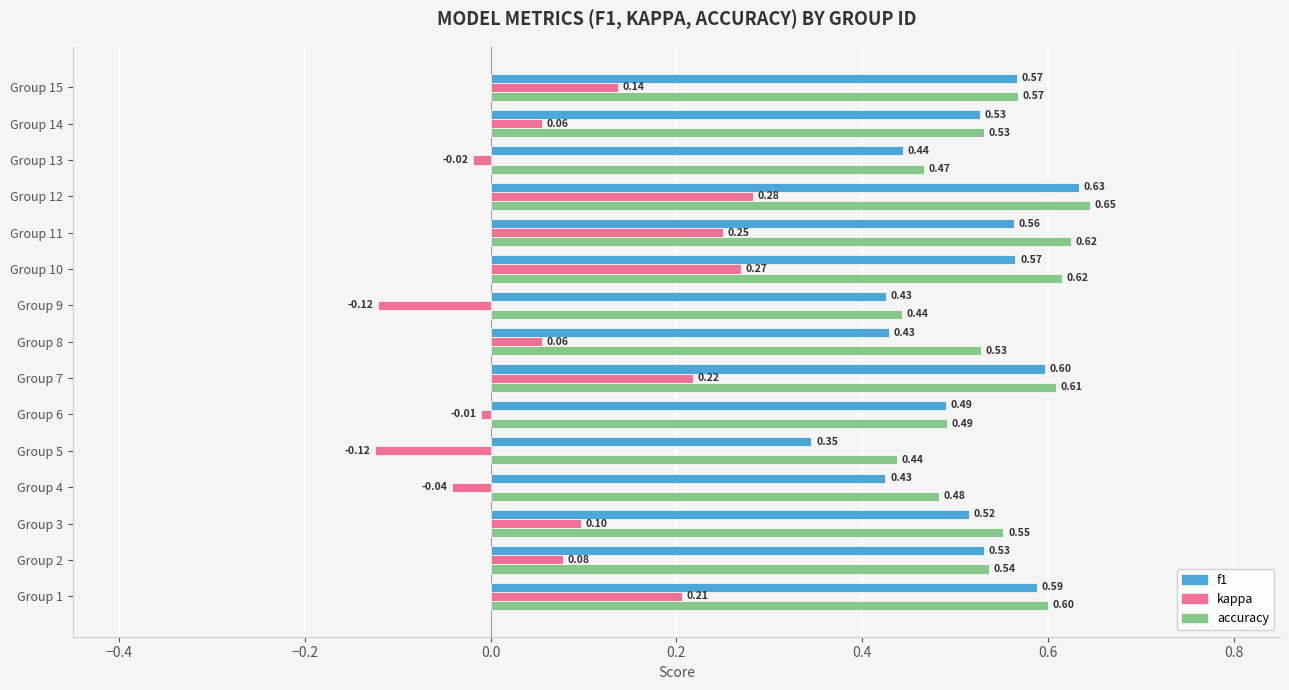

List the series in order of their peak value, lowest first.

kappa, f1, accuracy